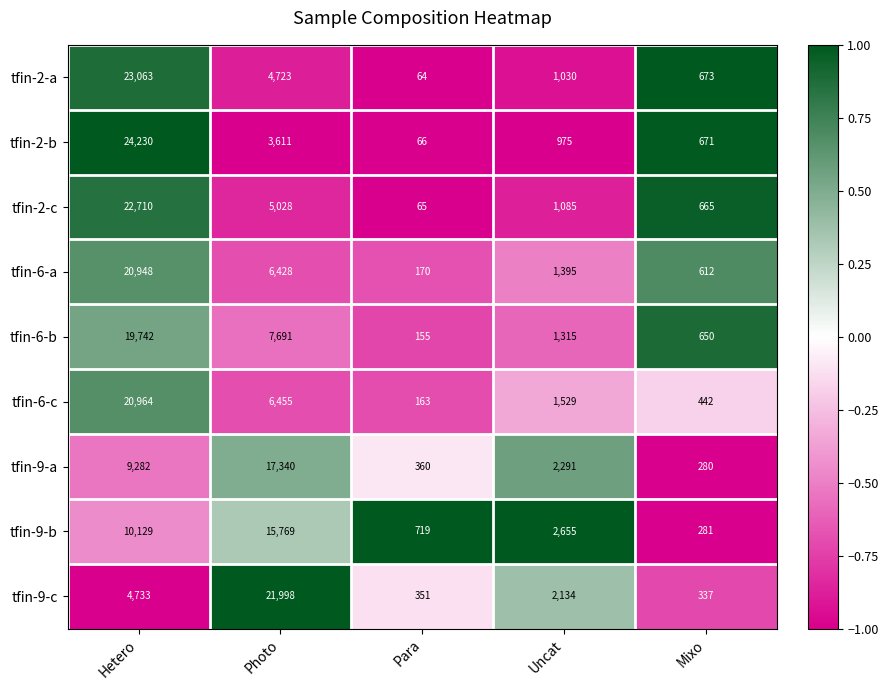

Which series changed the most between Hetero and Uncat?

tfin-2-b